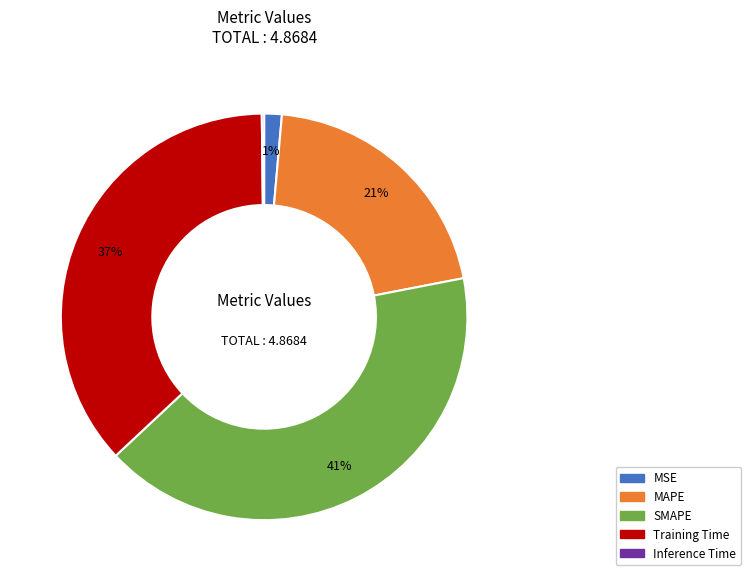

Do MSE and Training Time together represent more than half of the pie?

No